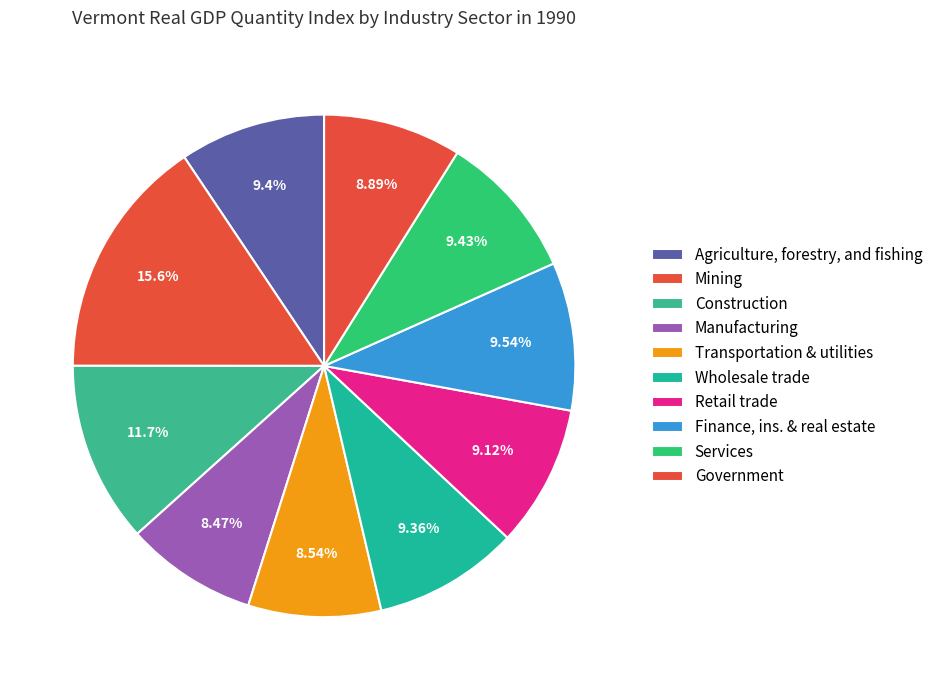

To the nearest percent, what is the difference between the largest and smallest slice percentages?

7%